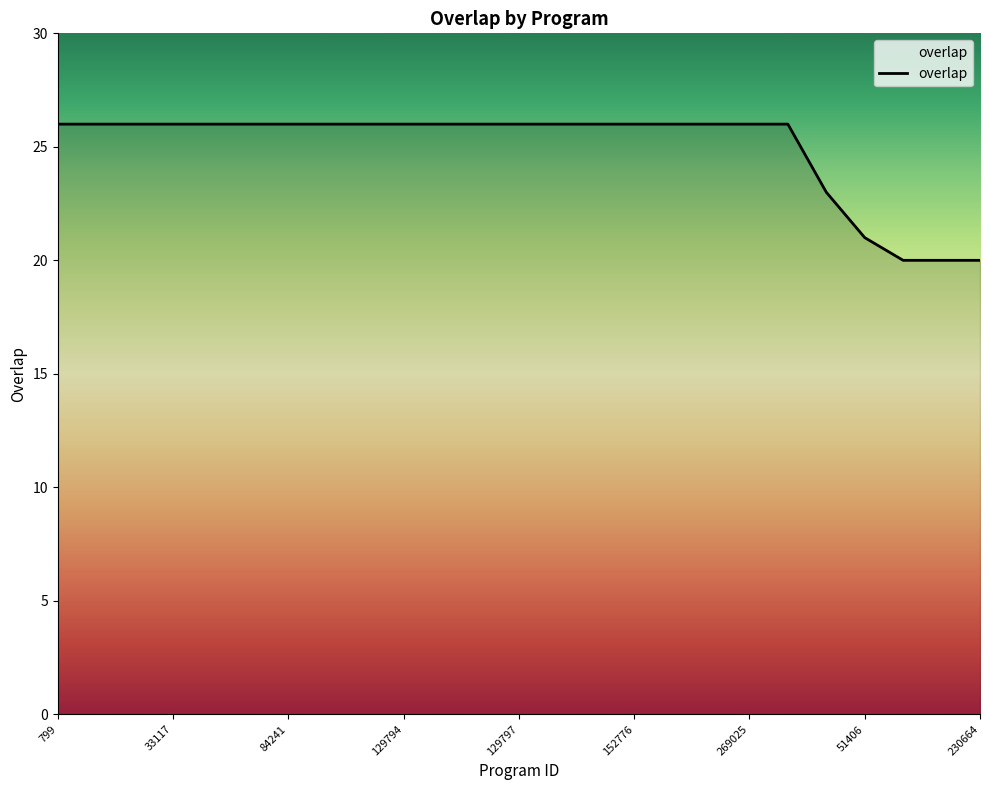

What is the minimum value shown in the chart?

20